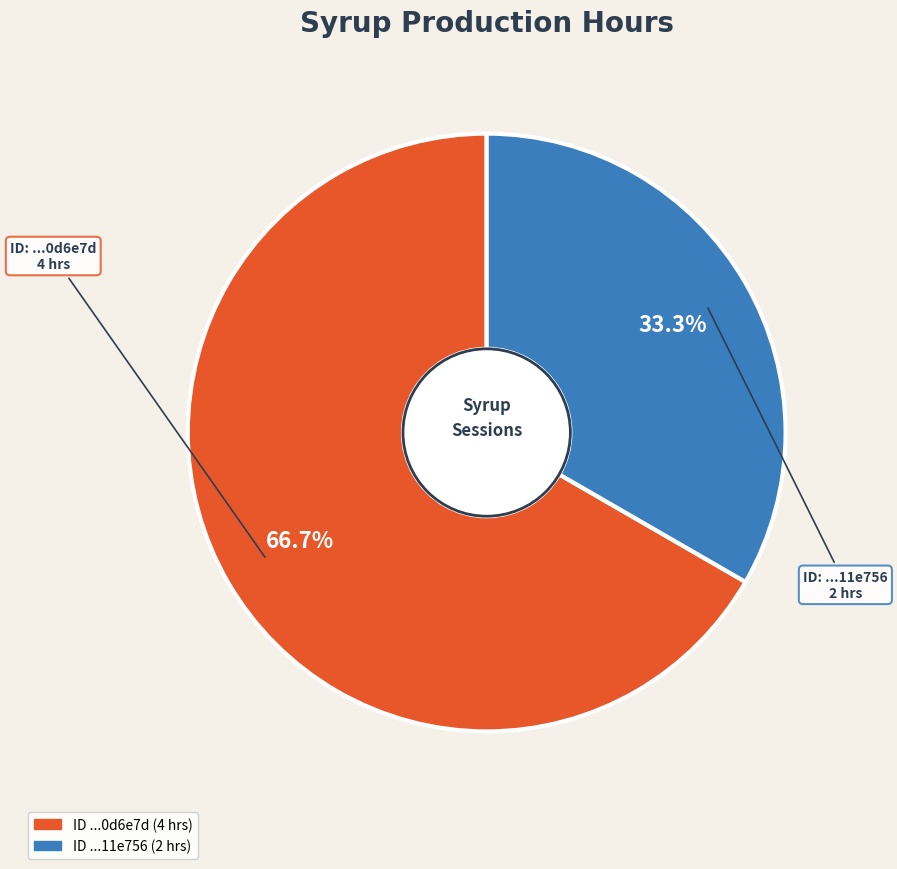

Does any single category account for the majority?

Yes